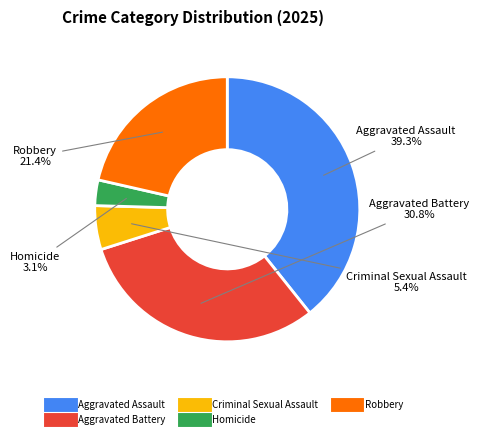

To the nearest percent, what is the combined percentage of Aggravated Battery and Criminal Sexual Assault?

36%